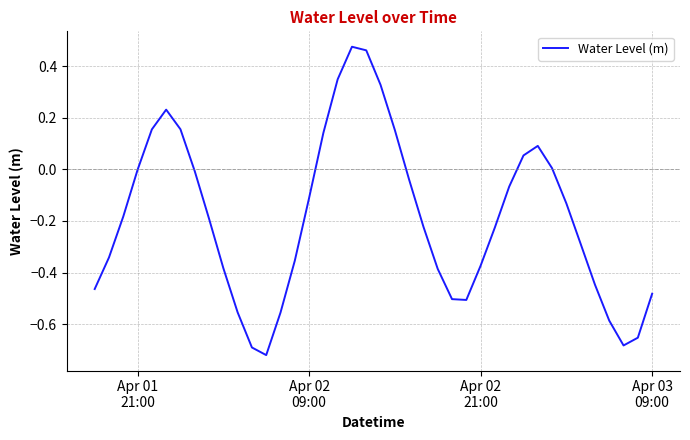

What is the sum of all values?

-7.6